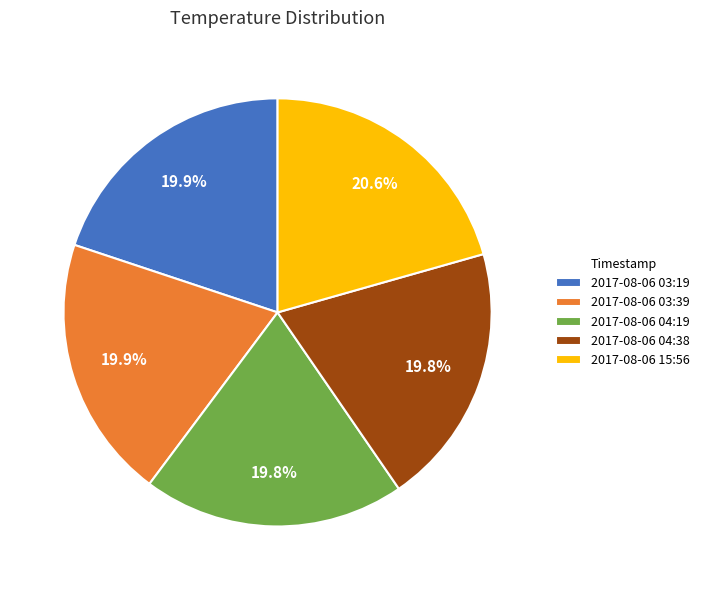

True or false: 2017-08-06 04:19 accounts for 20% of the total.

True